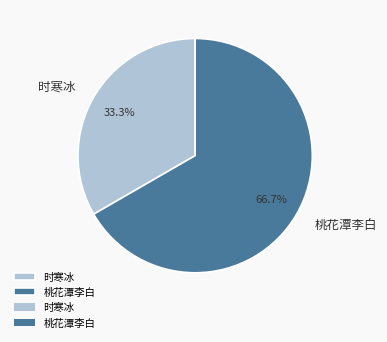

Which has a higher value, 桃花潭李白 or 时寒冰?

桃花潭李白